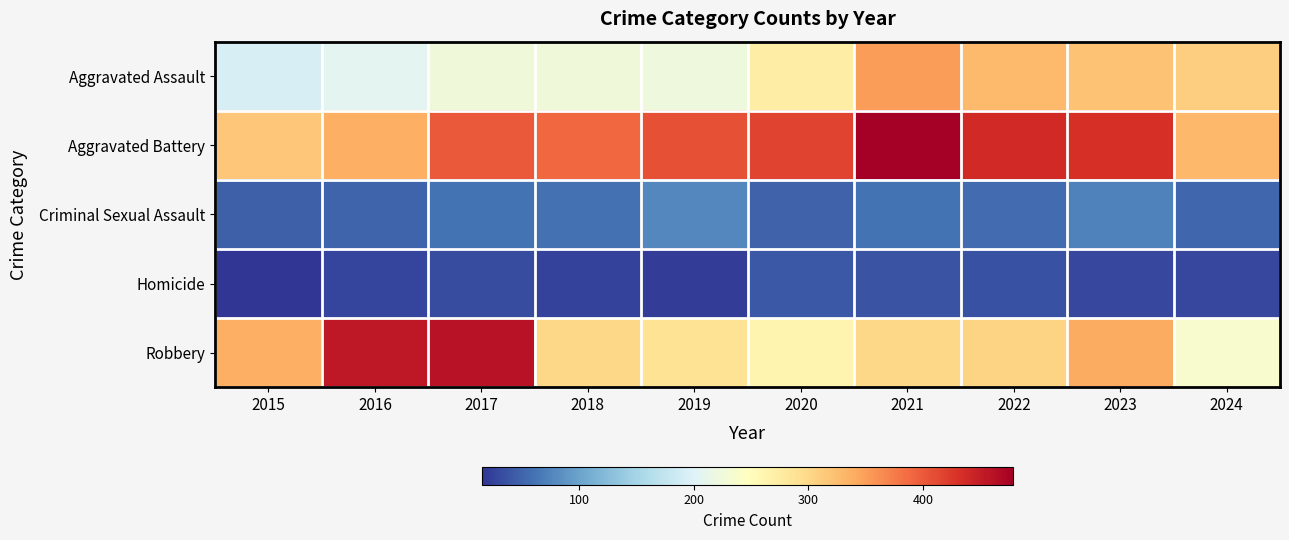

Which label corresponds to the largest value in the chart?

2021